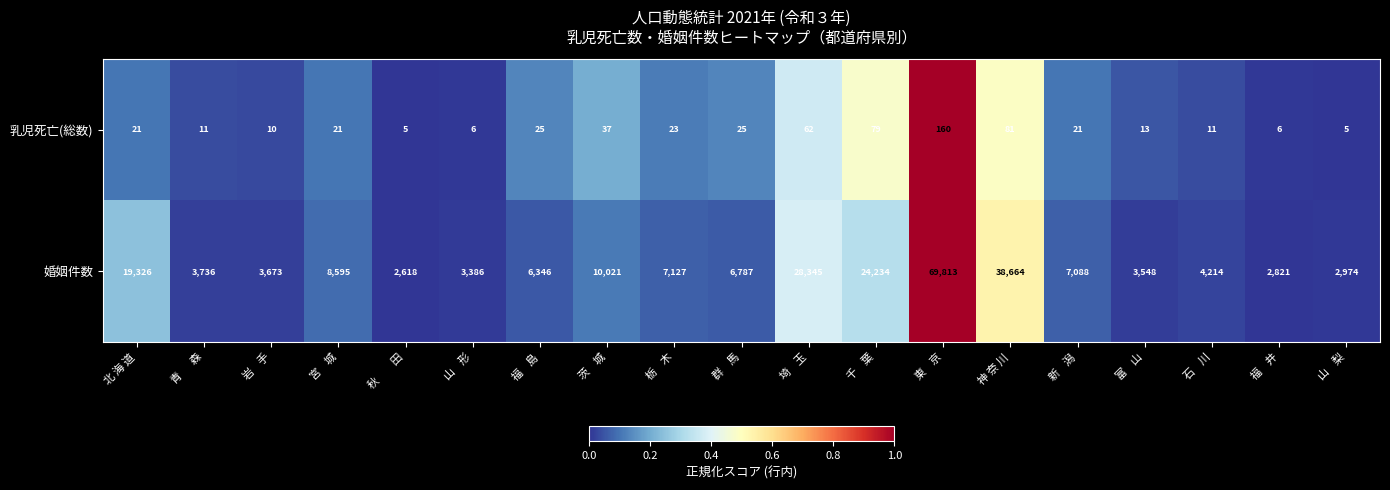

How many categories are shown in the chart?

19